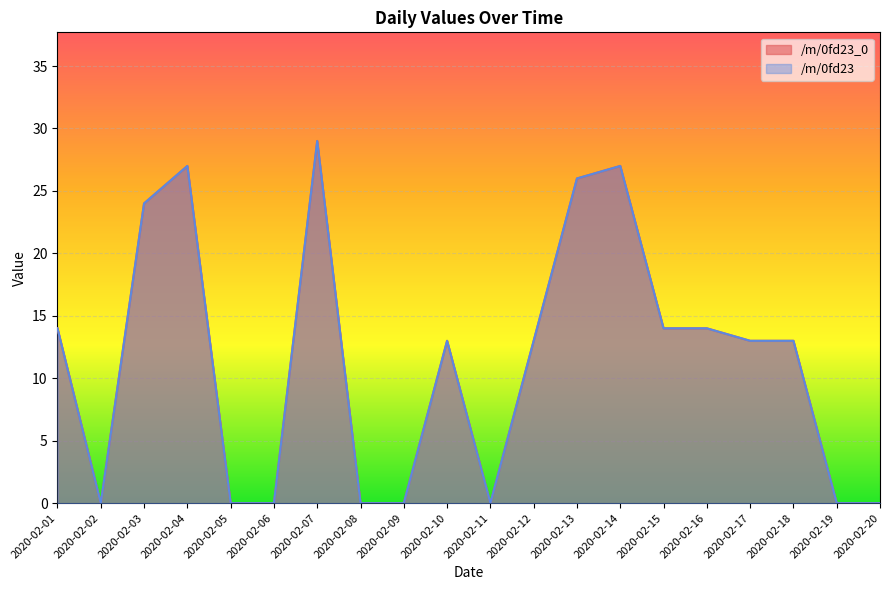

Read the /m/0fd23_0 value at 2020-02-12, to the nearest 5.

15